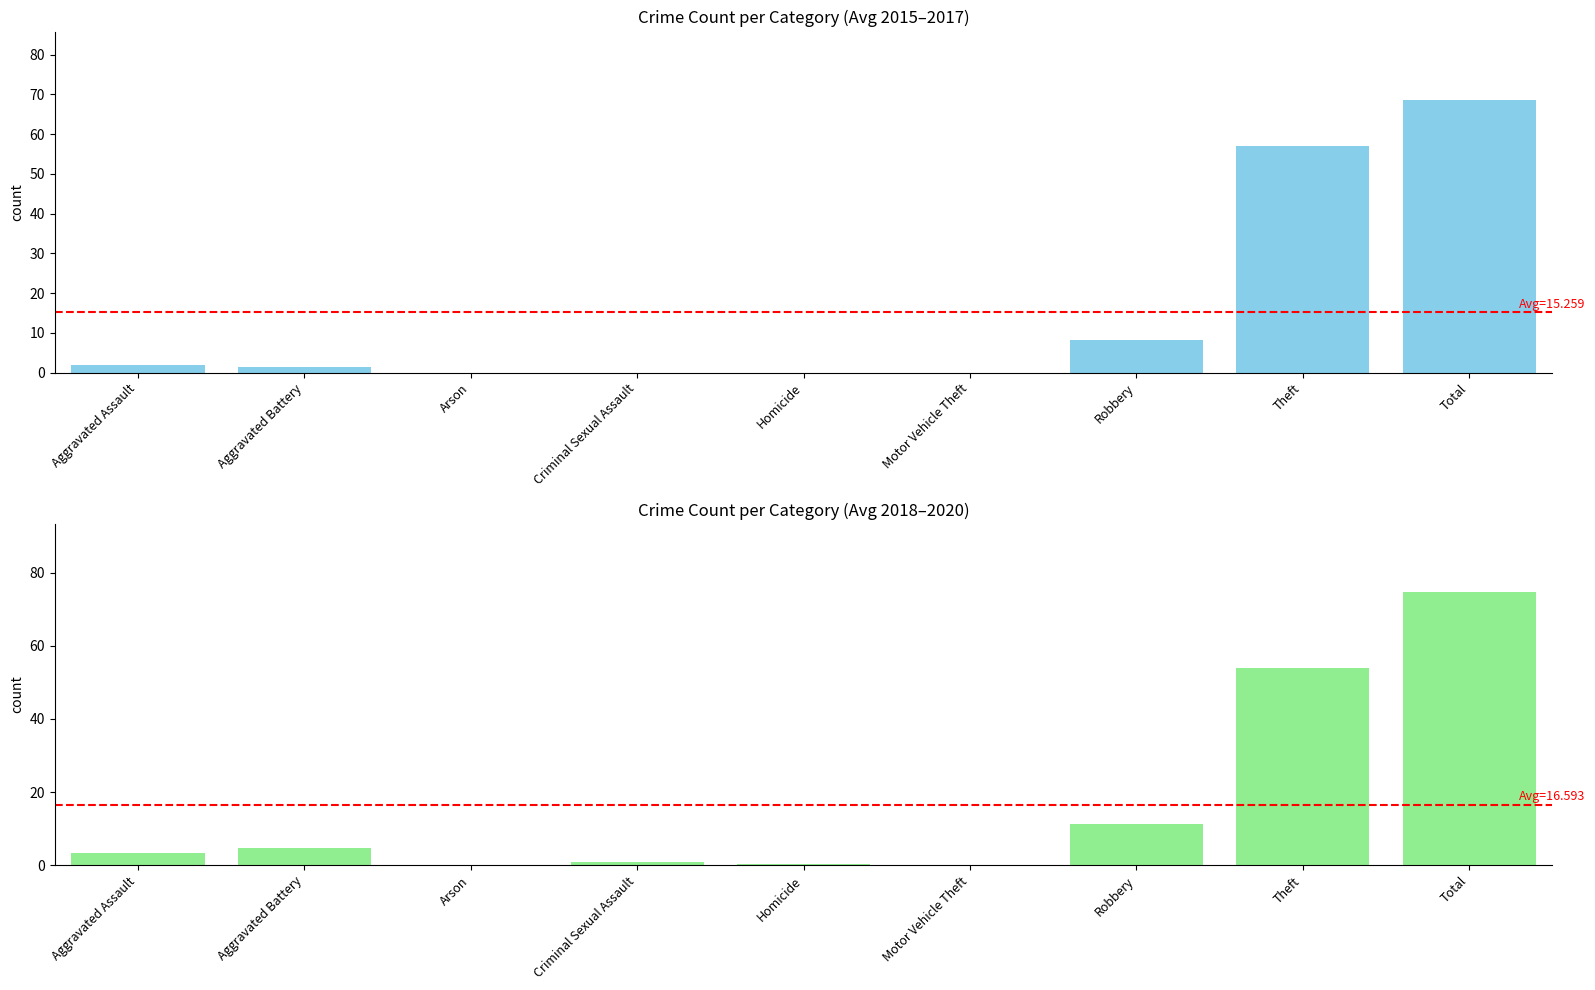

Is it true that Avg 2018-2020 equals 1.4 at Criminal Sexual Assault?

False